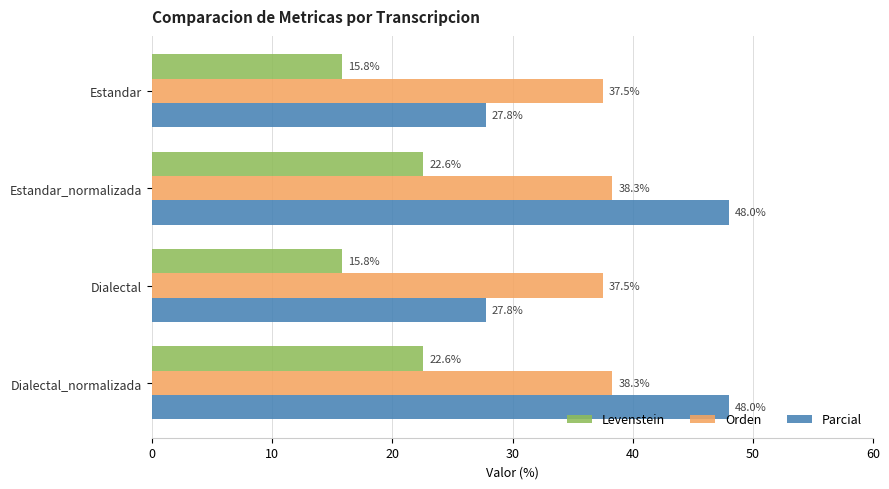

What is the difference between the highest and lowest values at Dialectal_normalizada?

25.4